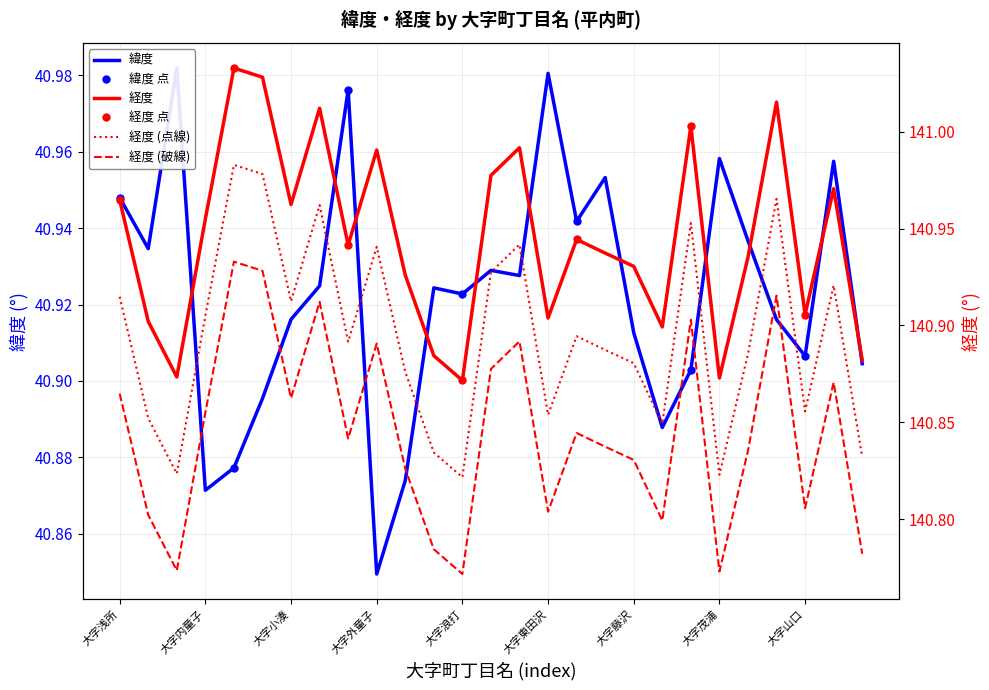

What is the total value across all series at 大字狩場沢?

181.9